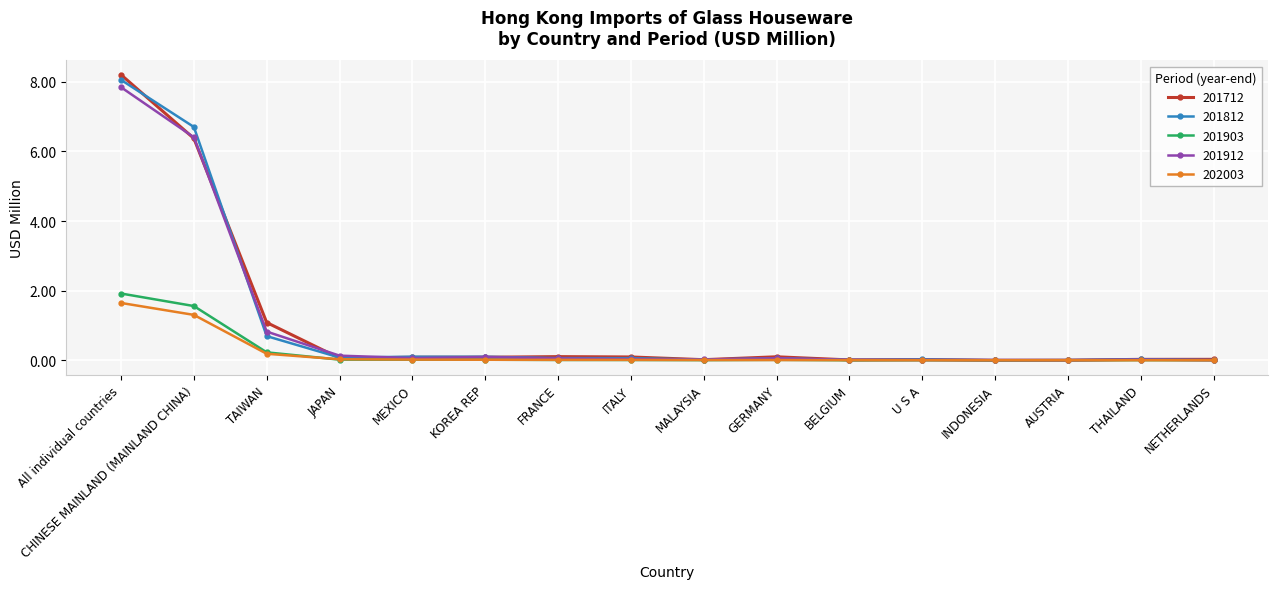

True or false: 201812 has a value of 0.4 at TAIWAN.

False